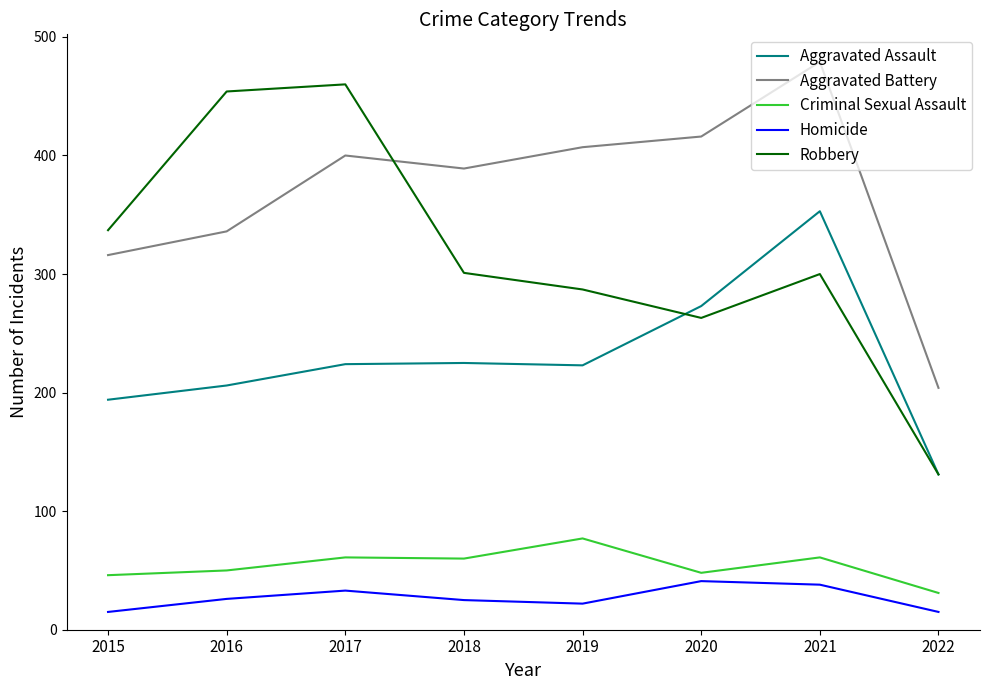

Which series has the widest spread of values?

Robbery